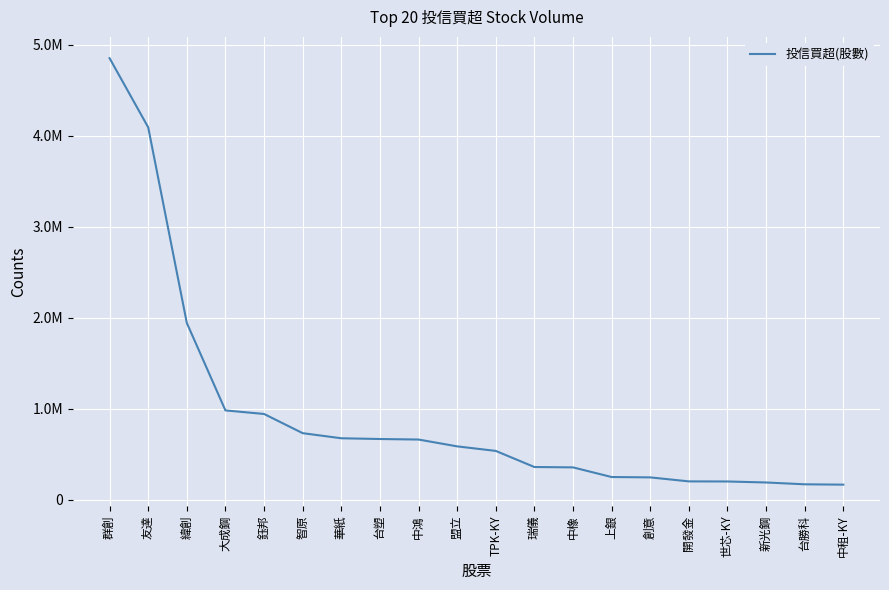

Approximately how many times larger is the value at 台塑 compared to 新光鋼?

3.5